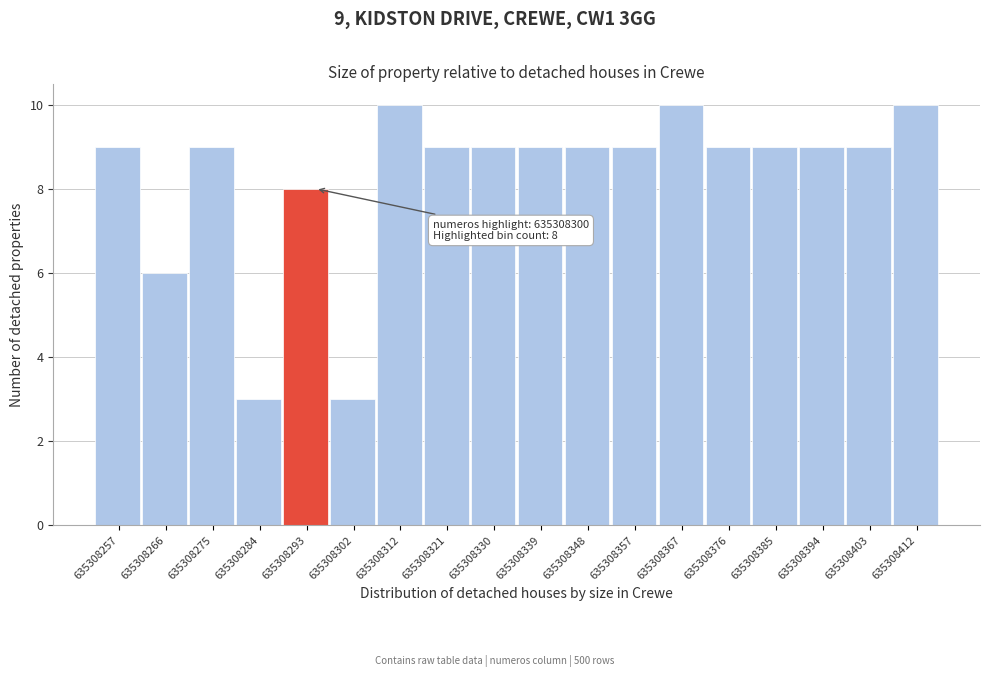

Reading right to left, extract all data points from this chart.

635308412=10	635308403=9	635308394=9	635308385=9	635308376=9	635308367=10	635308357=9	635308348=9	635308339=9	635308330=9	635308321=9	635308312=10	635308302=3	635308293=8	635308284=3	635308275=9	635308266=6	635308257=9